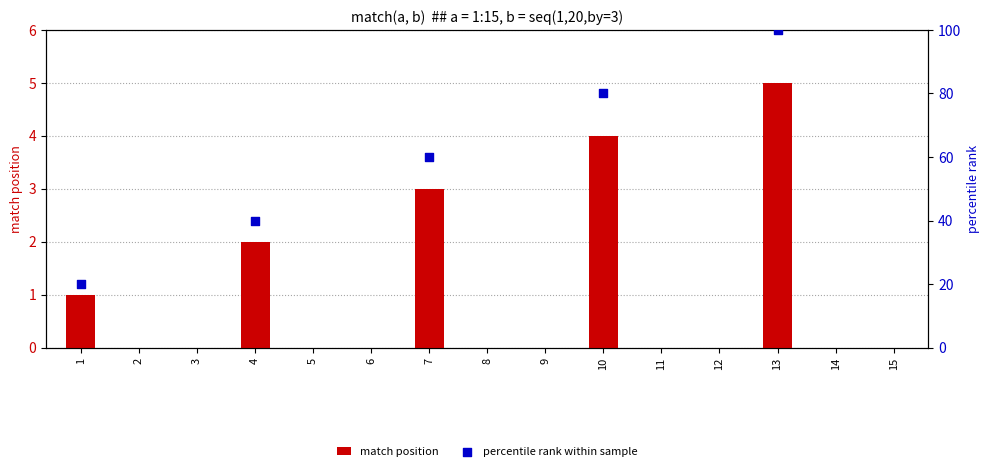

What is the sum of the match position values at 6 and 13?

5